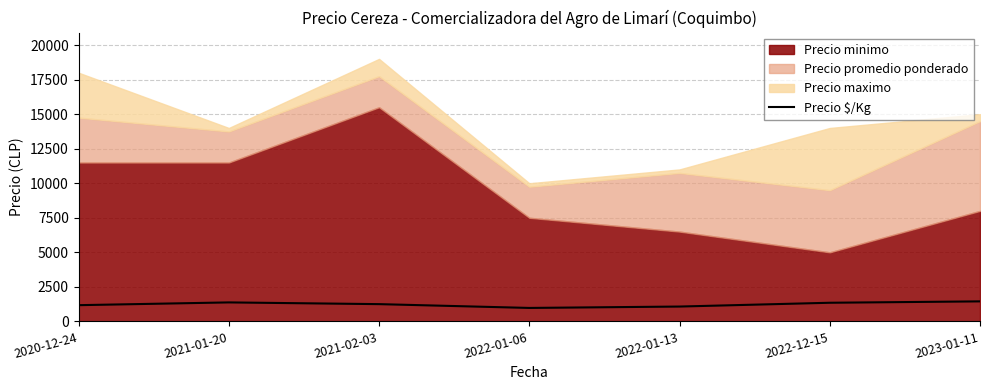

What is the lowest value of the Precio $/Kg series?

975